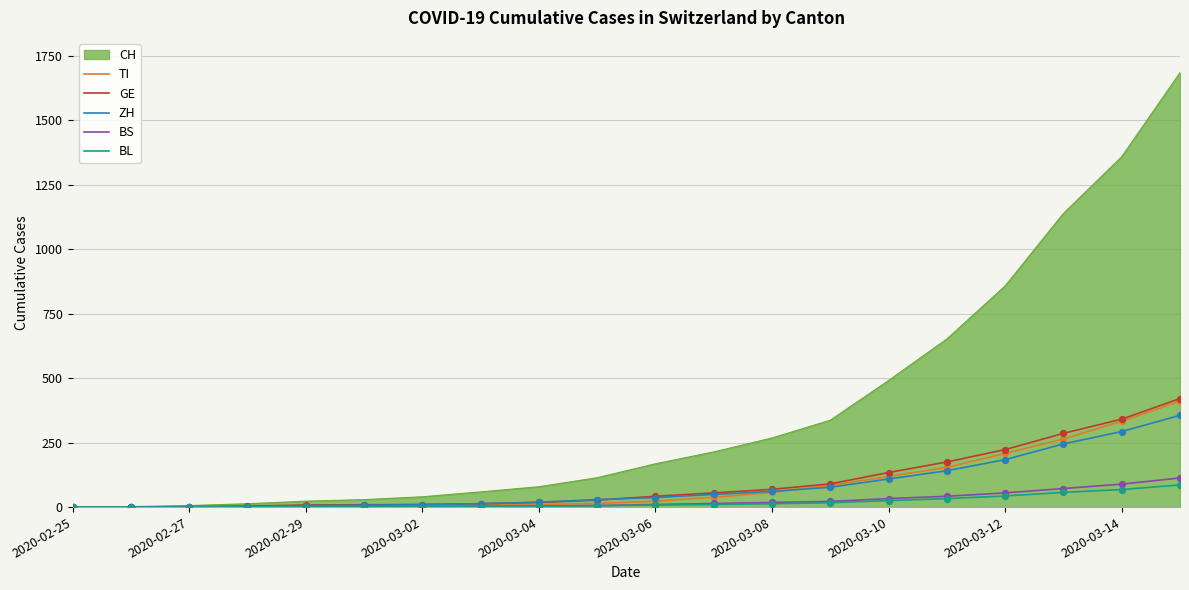

Which series has the widest spread of values?

CH